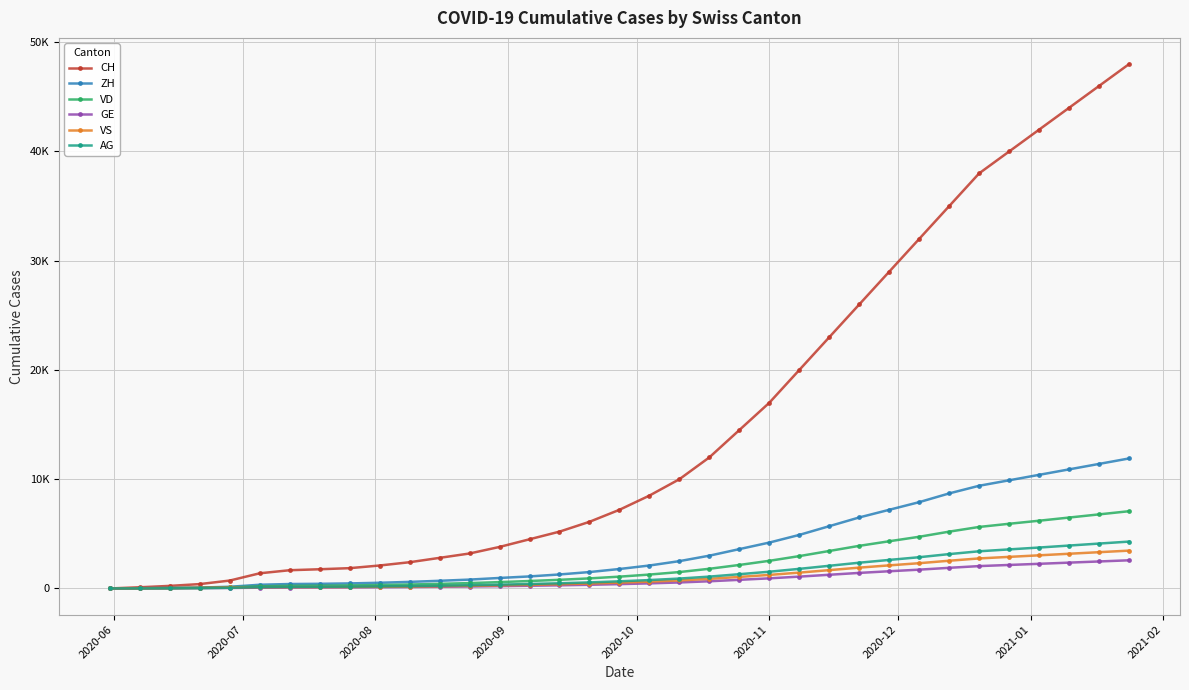

Is this an area chart (filled region under the line)?

No